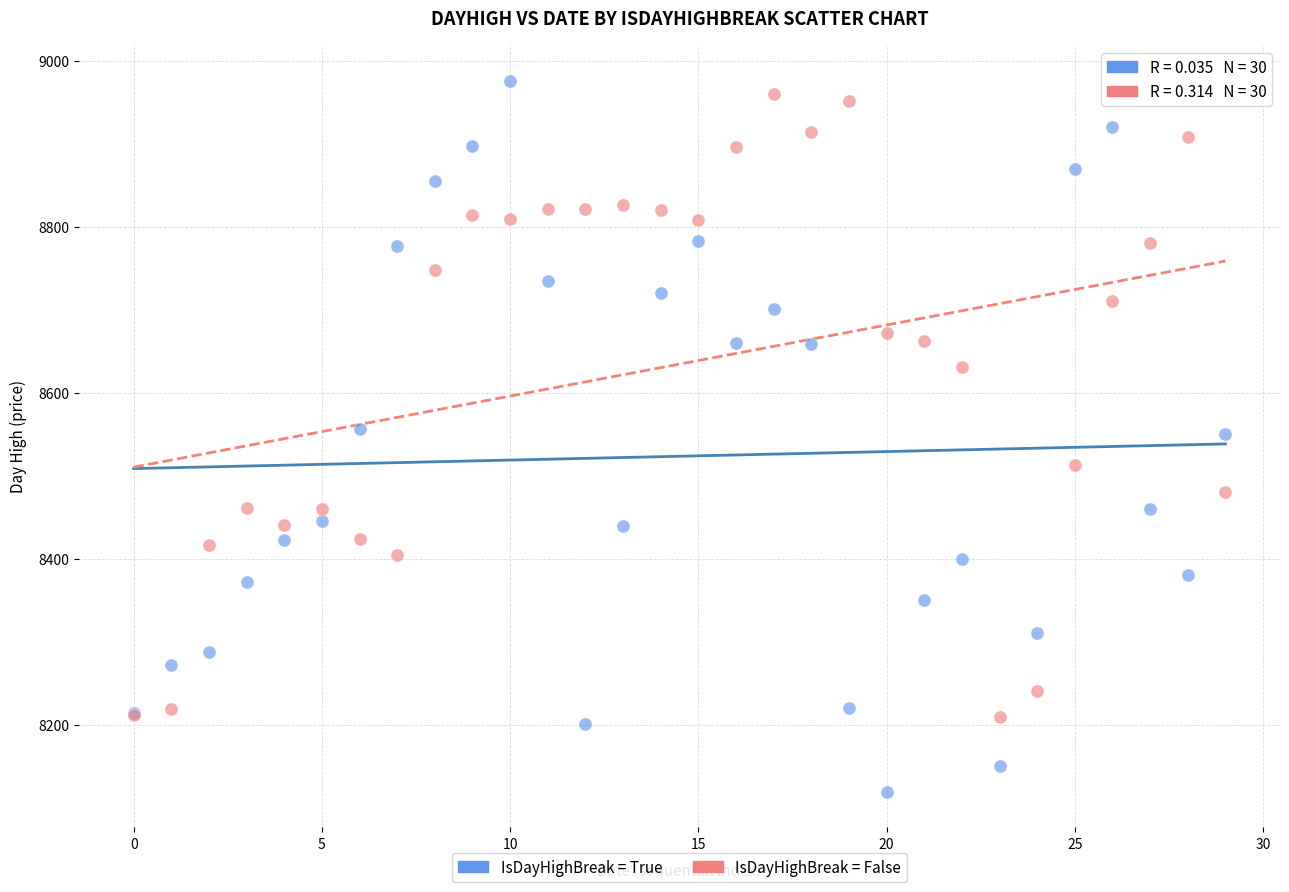

Which series reaches the minimum Y coordinate?

IsDayHighBreak = True